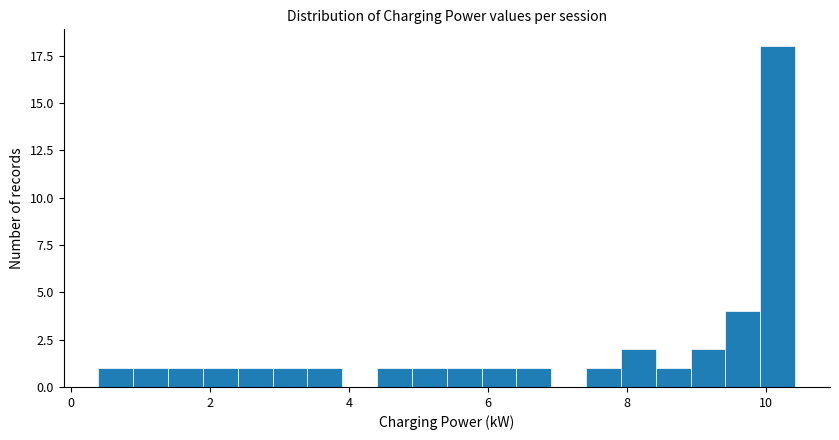

Read against the x-axis, roughly where is the centre of the tallest bar?

10.2